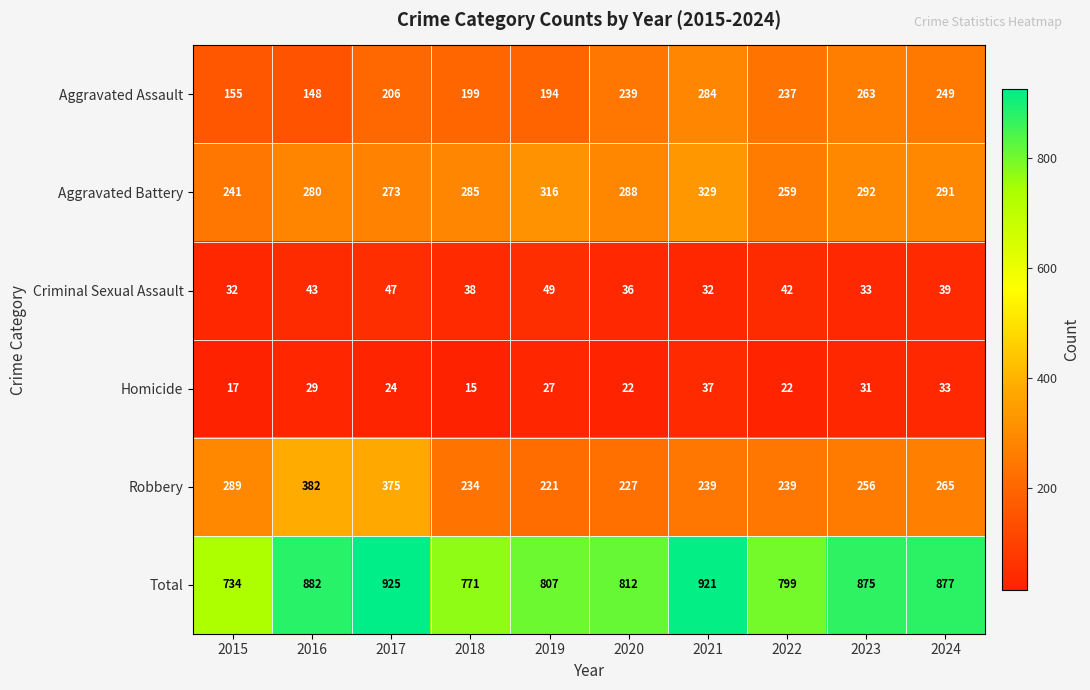

What is the maximum value shown in the chart?

925